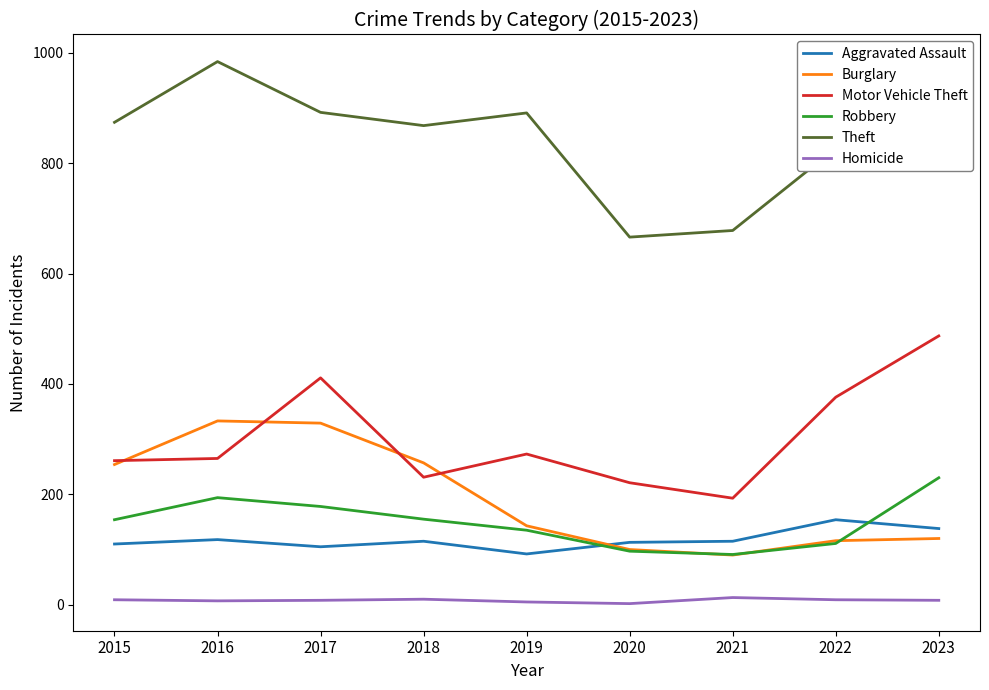

Which series has the largest total across all categories?

Theft